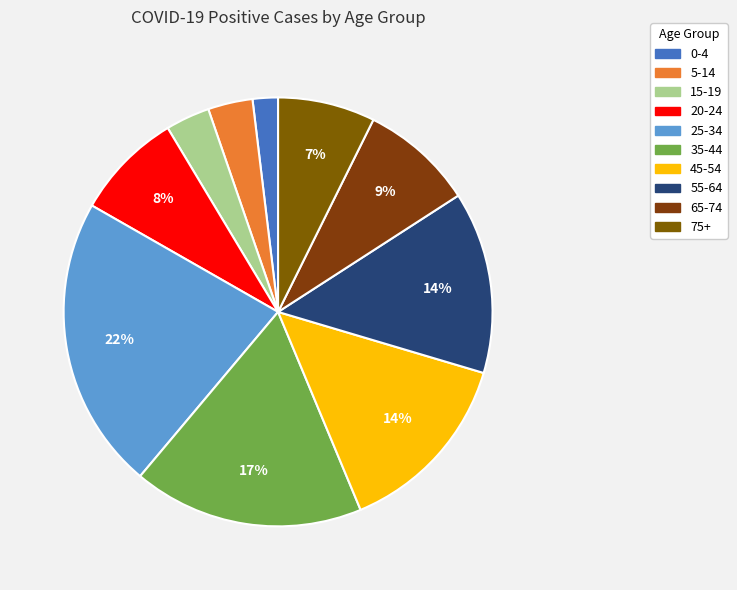

What percentage is the 75+ slice, to the nearest percent?

7%